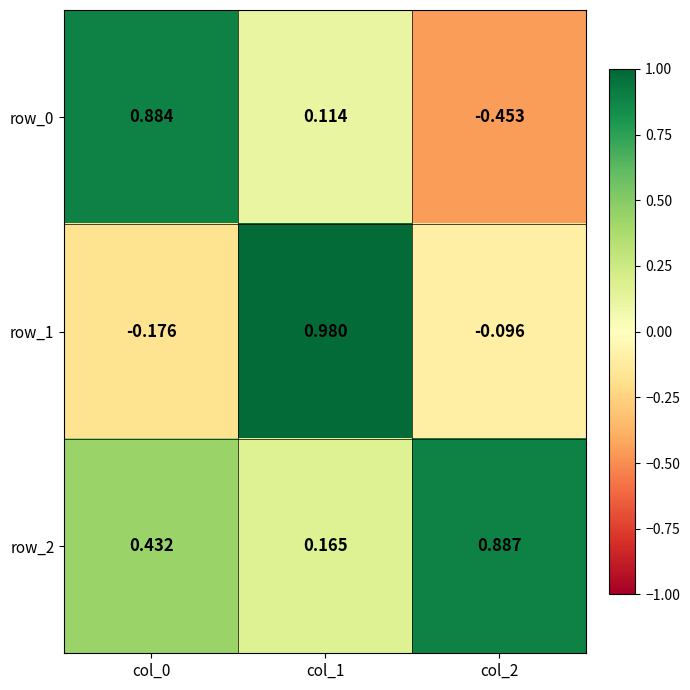

What is the total value across all series at col_1?

1.3